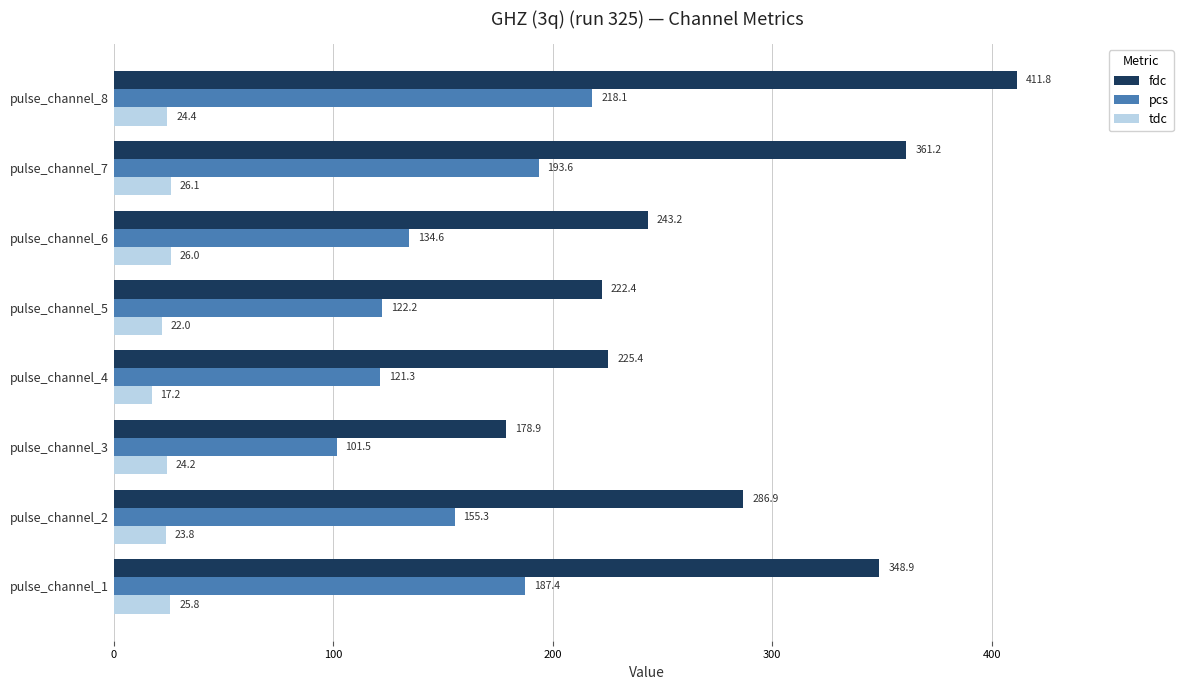

The tdc series shows 22.0 at pulse_channel_5. True or false?

True